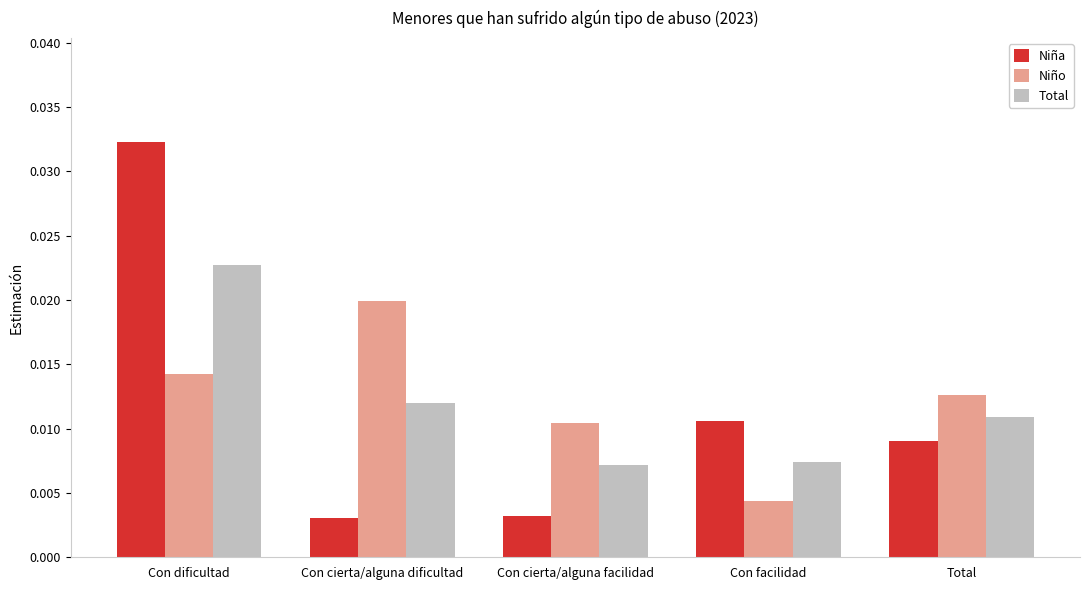

At which label is Niño closest to 0?

Con facilidad